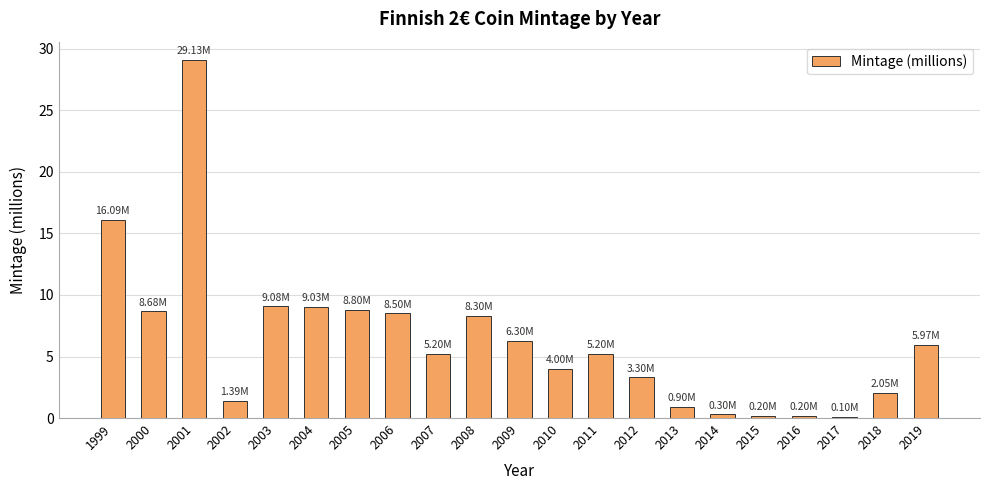

What is the minimum value shown in the chart?

0.1